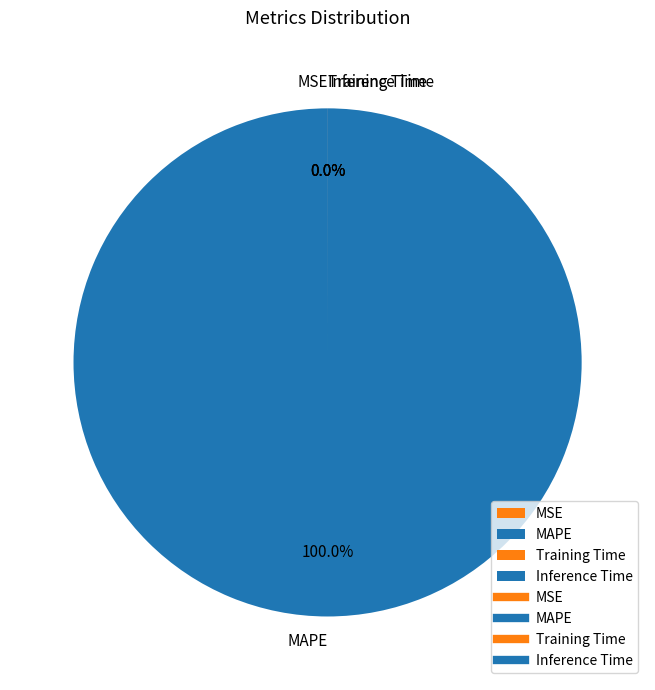

How many slices are in this pie chart?

4